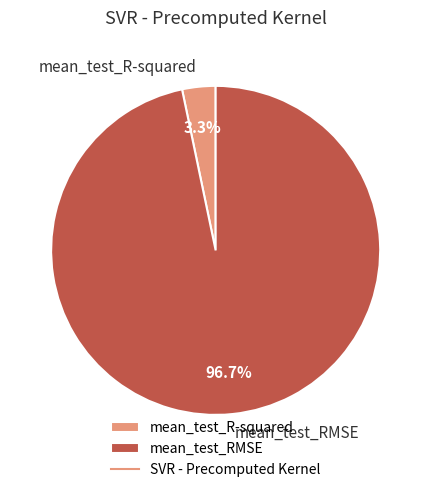

Do mean_test_RMSE and mean_test_R-squared together represent more than half of the pie?

Yes